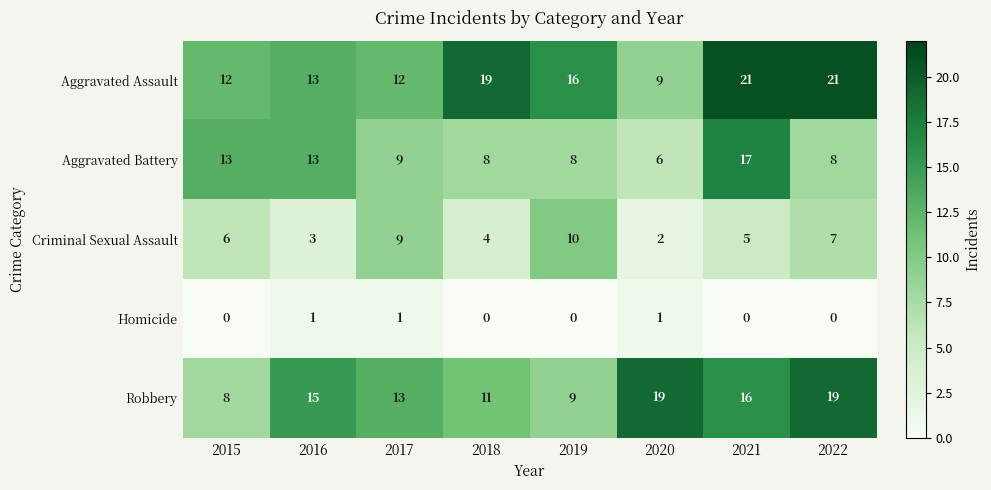

What is the average value of the Aggravated Battery series?

10